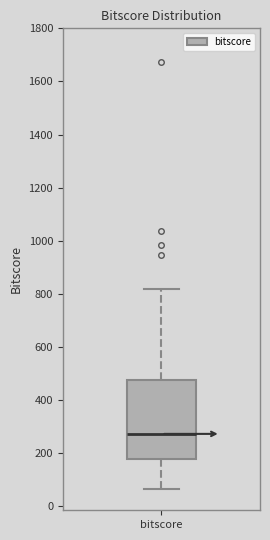

Where does the lower whisker of the box for bitscore end on the y-axis? The values are not printed on the chart, so give them approximately, as read against the axis.

60